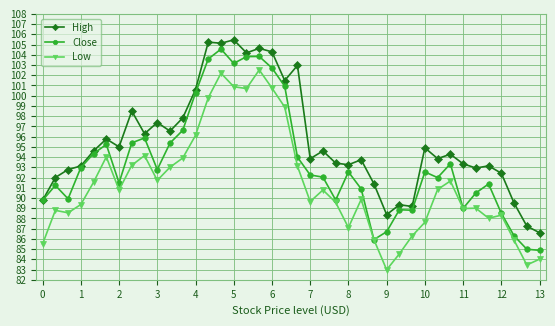

What are all the series names shown in the legend?

High, Close, Low